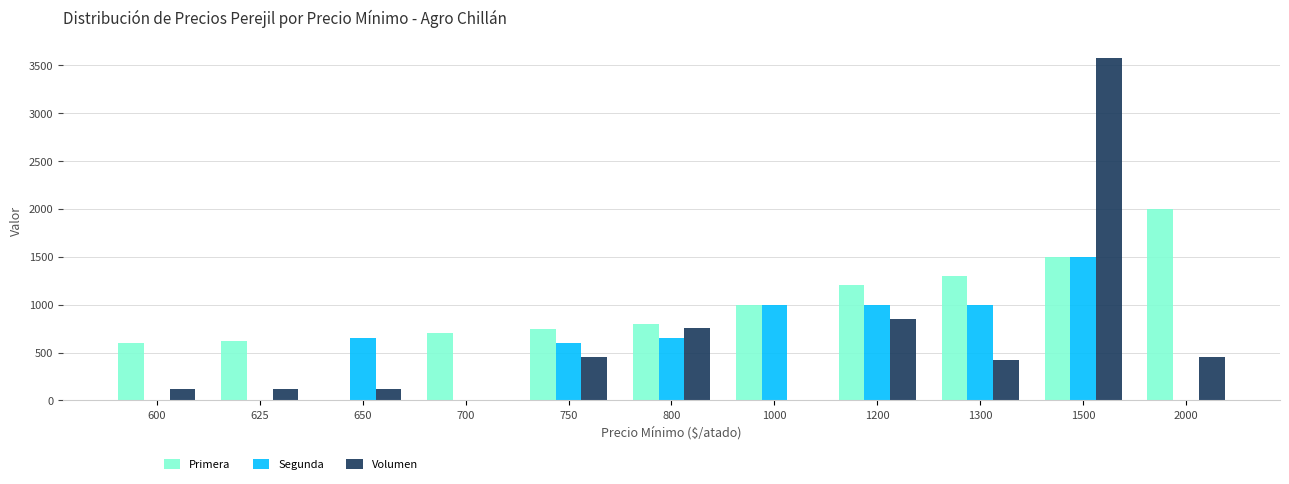

Reading right to left, what are all the values shown in this chart?

Primera: 2000	1500	1300	1200	1000	800	750	700	0	625	600
Segunda: 0	1500	1000	1000	1000	650	600	0	650	0	0
Volumen: 450	3580	420	850	0	760	450	0	120	120	120